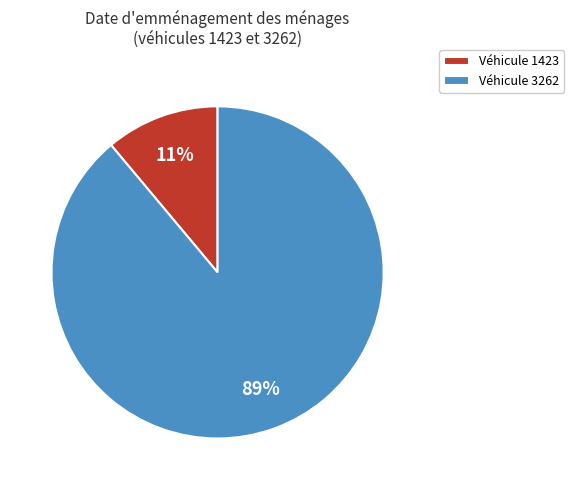

Combined, do Véhicule 3262 and Véhicule 1423 account for over 50%?

Yes